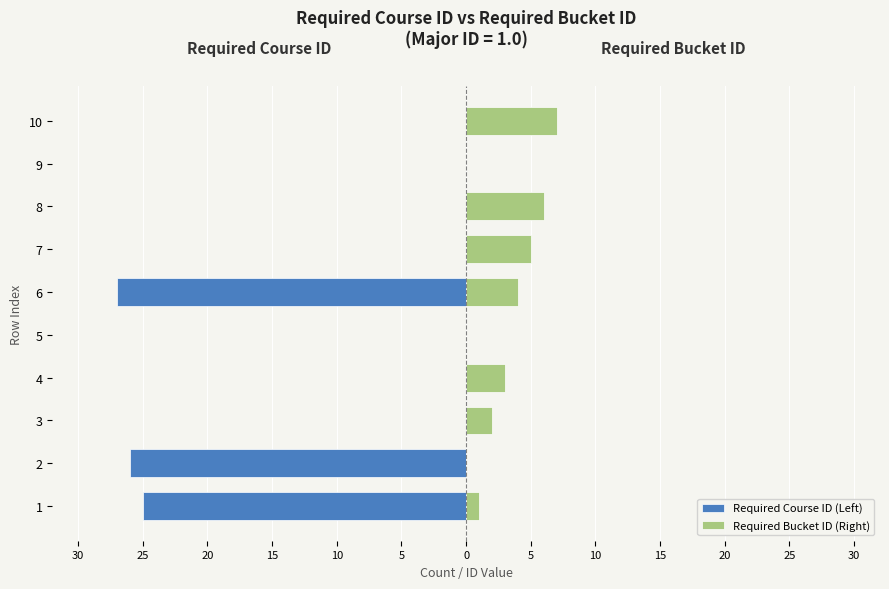

How many data points does each series have?

10